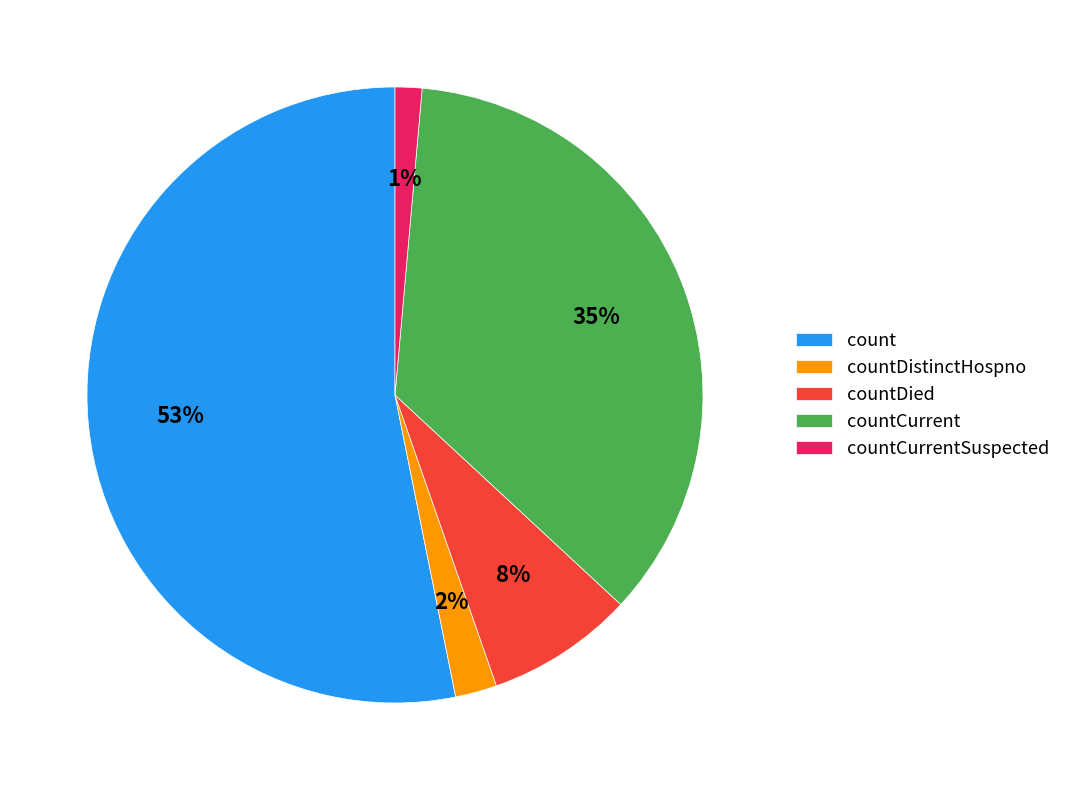

Which has a higher value, countDied or countDistinctHospno?

countDied